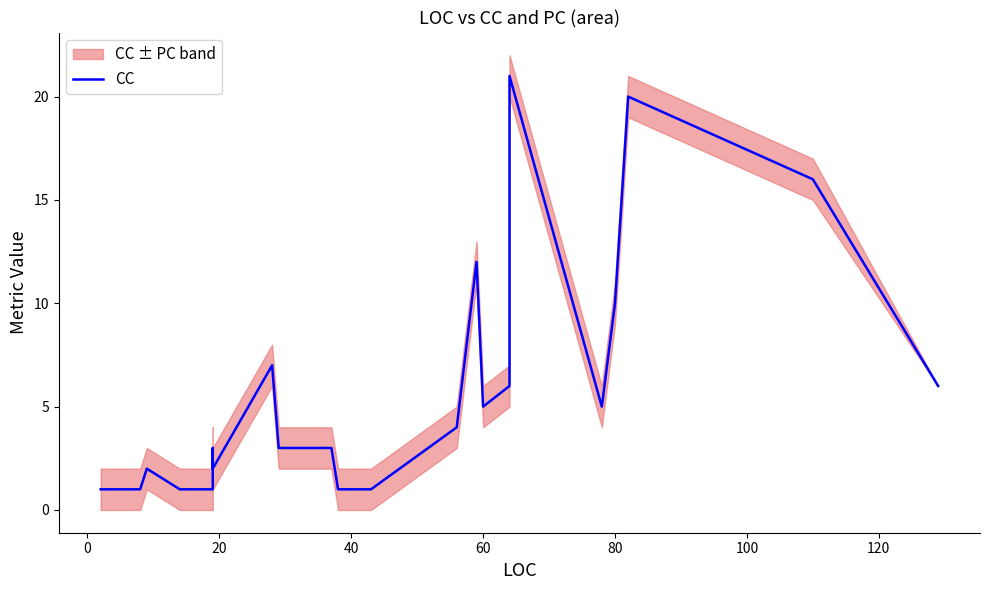

True or false: the data shows 5 at 31.

False